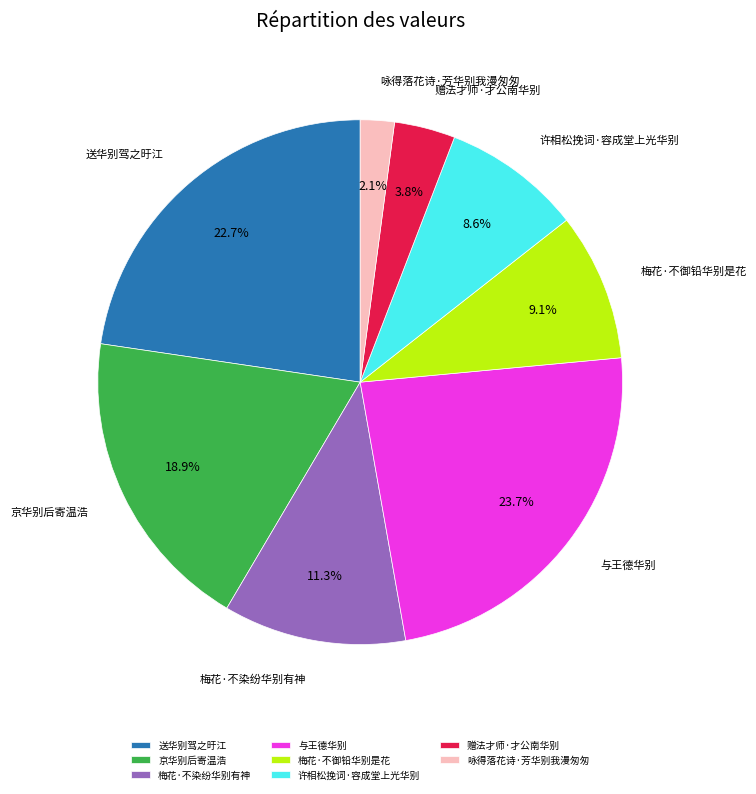

True or false: 咏得落花诗·芳华别我漫匆匆 accounts for 14% of the total.

False